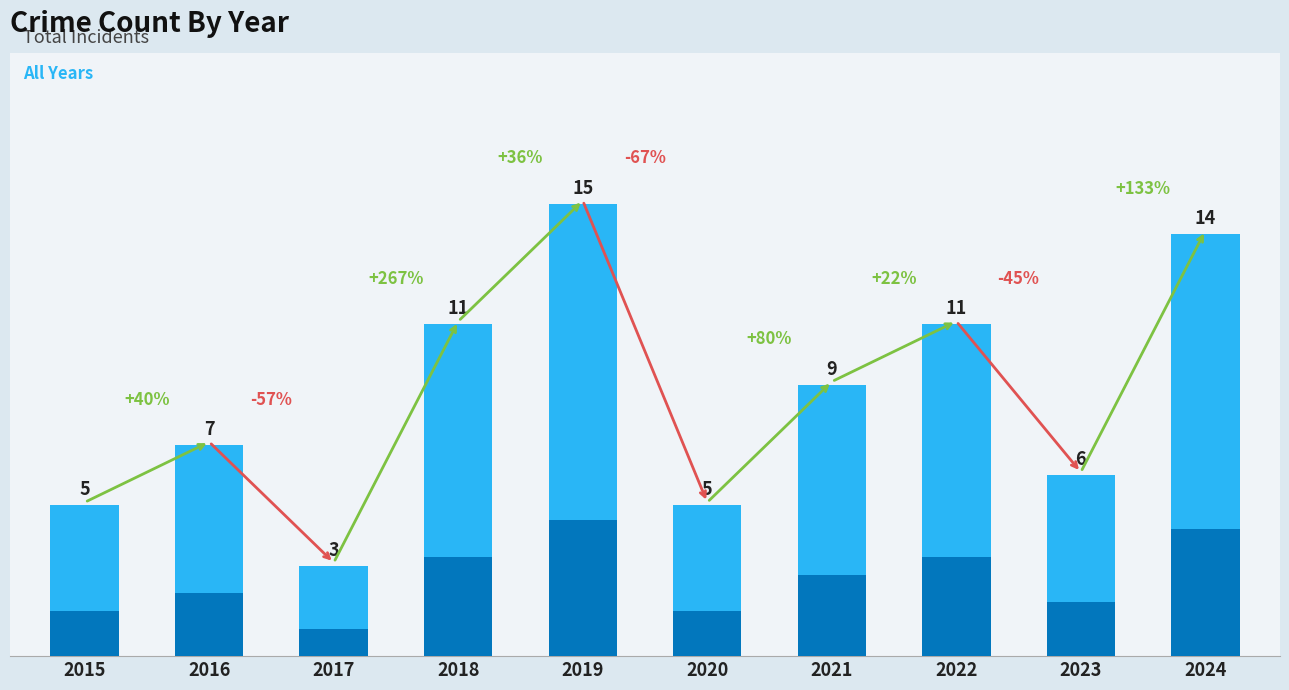

What is the difference between the values at 2020 and 2017?

2